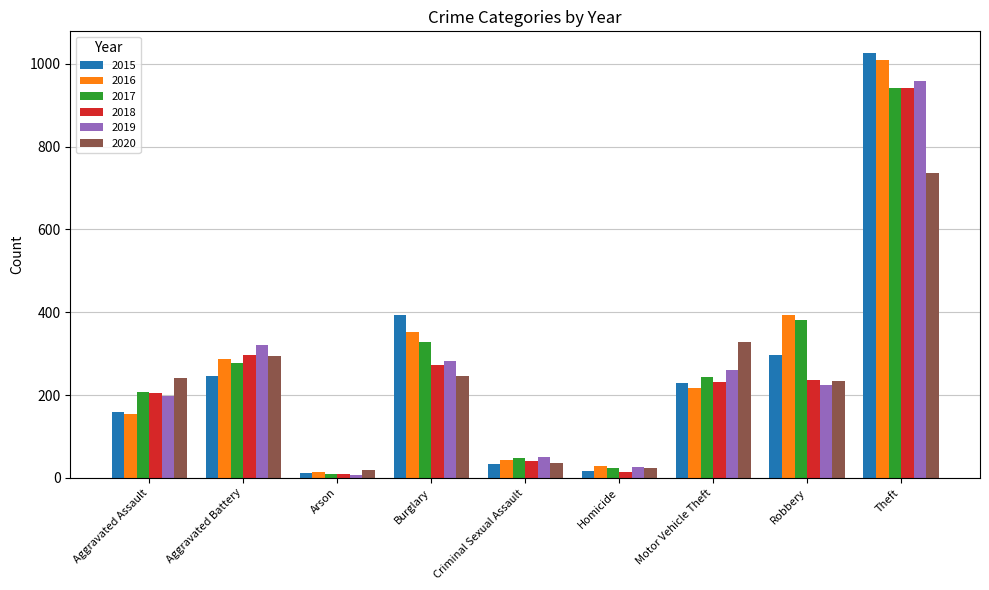

The 2017 series shows 387 at Theft. True or false?

False